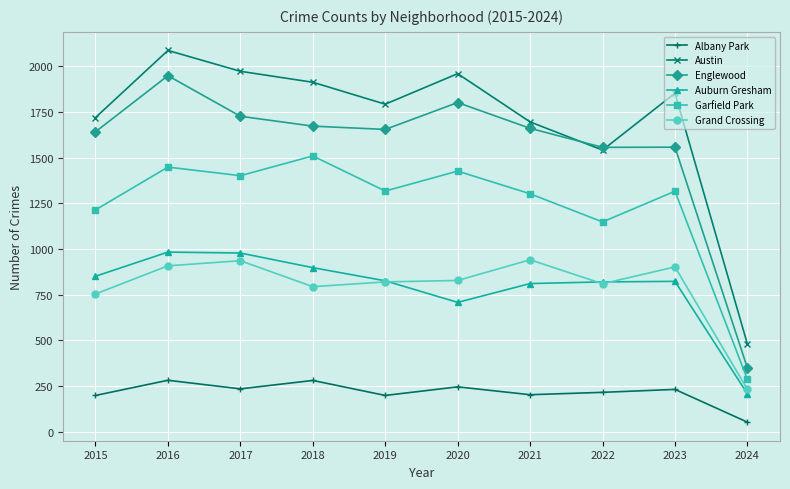

What are all the series names shown in the legend?

Albany Park, Austin, Englewood, Auburn Gresham, Garfield Park, Grand Crossing